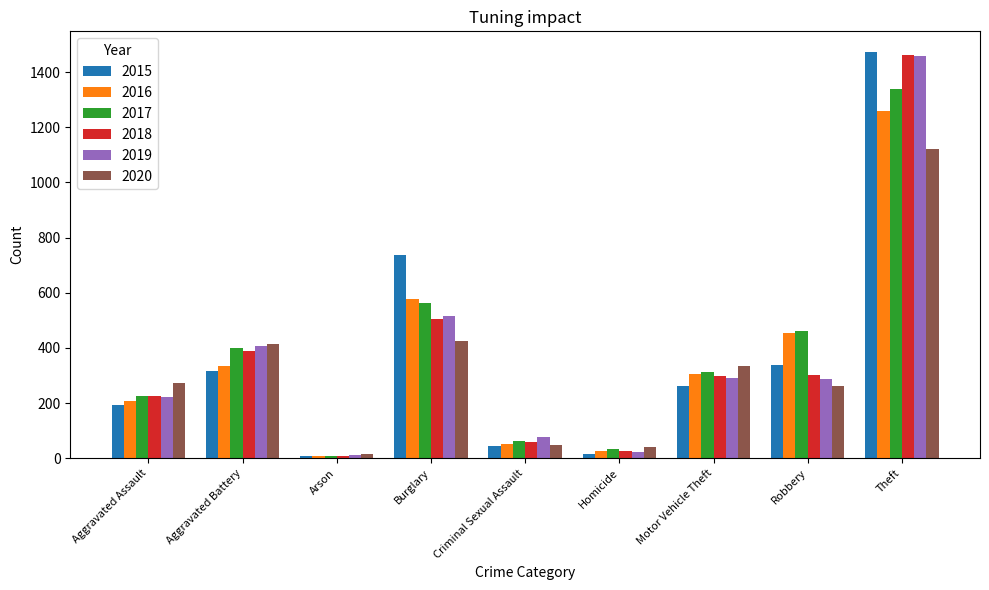

Where is 2017 nearest to the value 674?

Burglary